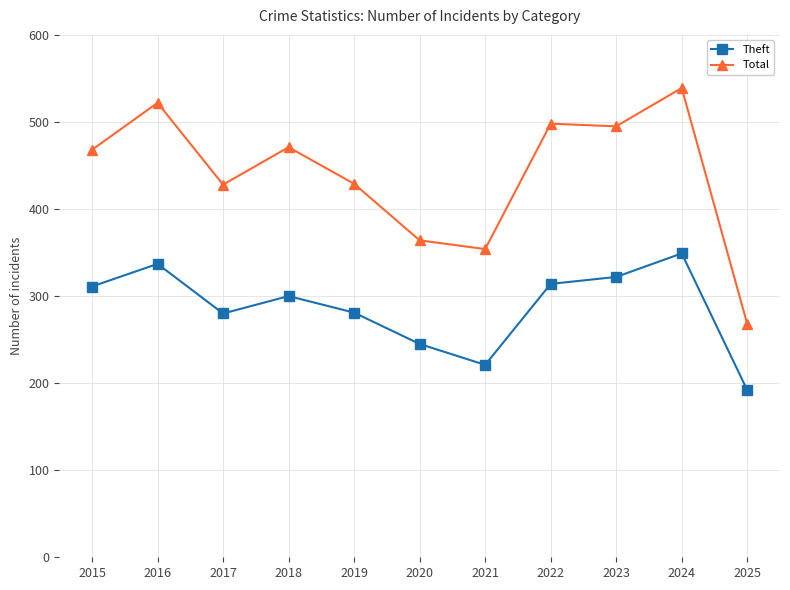

What is the smallest value displayed?

192